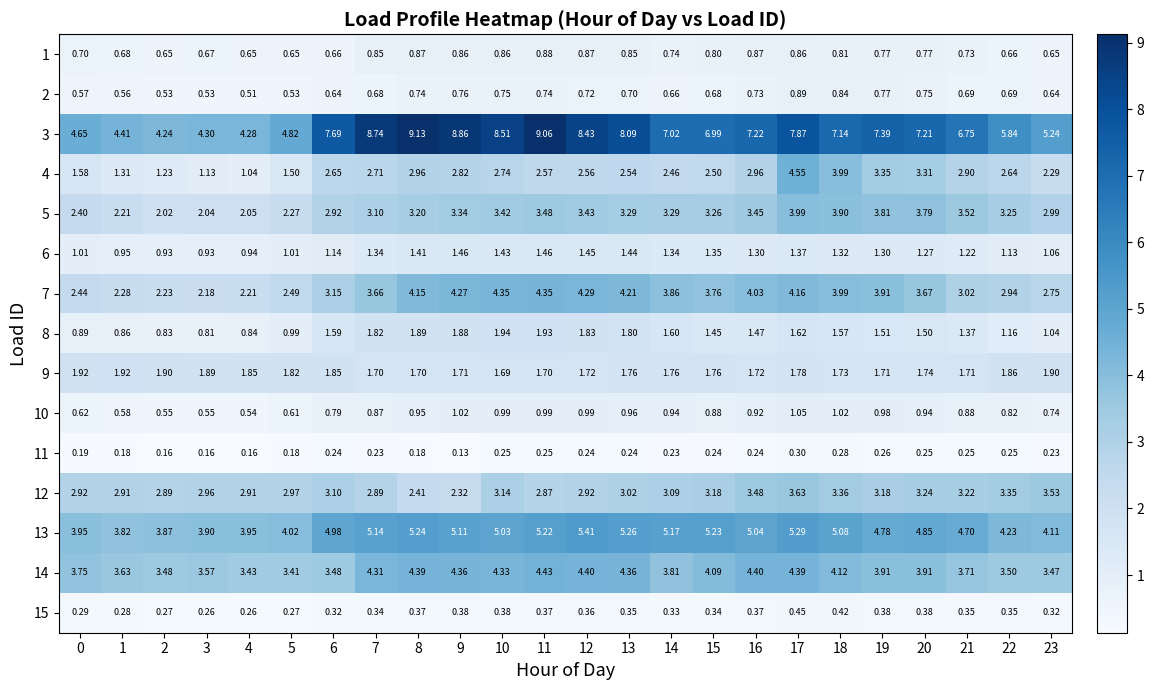

Is the value of 8 at 7 greater than the value of 7 at 8?

No